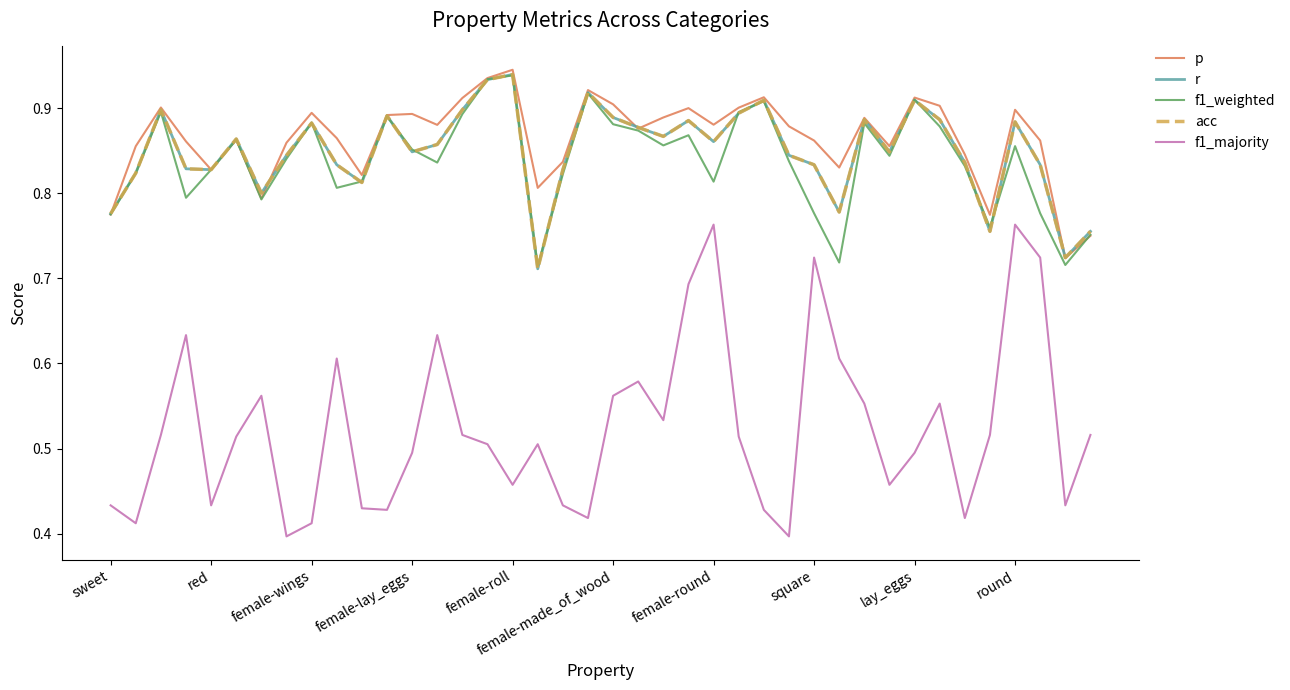

What is the sum of all p values?

34.6